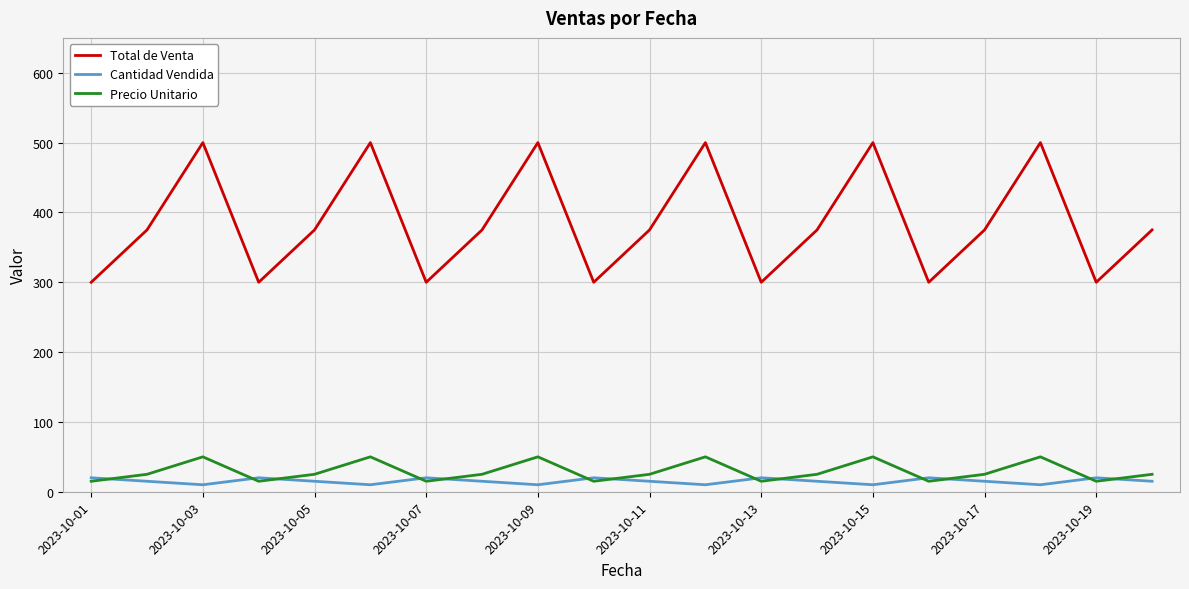

Count the number of data series in this chart.

3